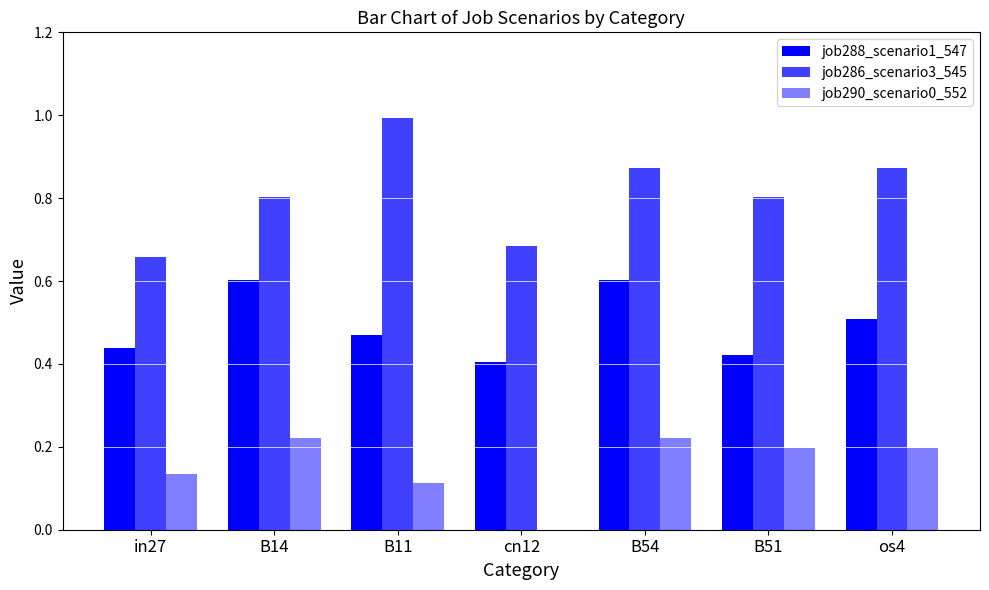

How many data points in job290_scenario0_552 are above 0?

6